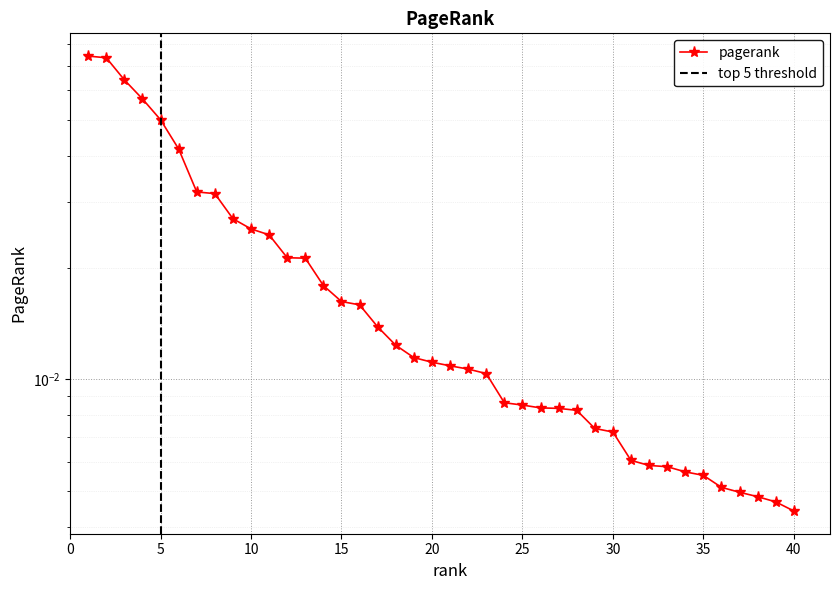

What is the sum of all values?

0.8